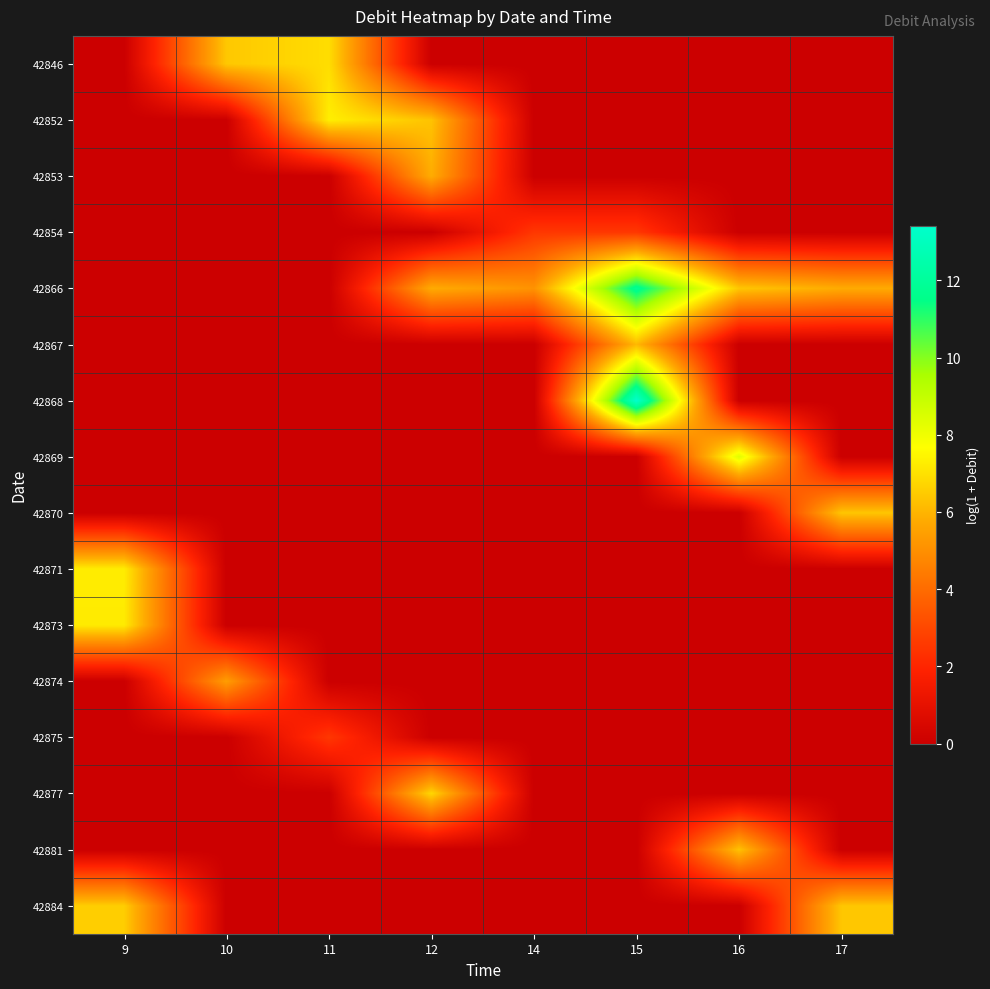

Reading right to left, list all the values displayed in this chart.

42846: 17=0.0	16=0.0	15=0.0	14=0.0	12=0.0	11=6.9	10=6.4	9=0.0
42852: 17=0.0	16=0.0	15=0.0	14=0.0	12=6.3	11=7.3	10=0.0	9=0.0
42853: 17=0.0	16=0.0	15=0.0	14=0.0	12=5.8	11=0.0	10=0.0	9=0.0
42854: 17=0.0	16=0.0	15=2.5	14=2.5	12=0.0	11=0.0	10=0.0	9=0.0
42866: 17=5.8	16=6.4	15=11.8	14=5.1	12=5.8	11=0.0	10=0.0	9=0.0
42867: 17=0.0	16=0.0	15=6.1	14=0.0	12=0.0	11=0.0	10=0.0	9=0.0
42868: 17=0.0	16=0.0	15=13.4	14=0.0	12=0.0	11=0.0	10=0.0	9=0.0
42869: 17=0.0	16=8.3	15=0.0	14=0.0	12=0.0	11=0.0	10=0.0	9=0.0
42870: 17=6.4	16=0.0	15=0.0	14=0.0	12=0.0	11=0.0	10=0.0	9=0.0
42871: 17=0.0	16=0.0	15=0.0	14=0.0	12=0.0	11=0.0	10=0.0	9=7.3
42873: 17=0.0	16=0.0	15=0.0	14=0.0	12=0.0	11=0.0	10=0.0	9=7.2
42874: 17=0.0	16=0.0	15=0.0	14=0.0	12=0.0	11=0.0	10=5.4	9=0.0
42875: 17=0.0	16=0.0	15=0.0	14=0.0	12=0.0	11=2.5	10=0.0	9=0.0
42877: 17=0.0	16=0.0	15=0.0	14=0.0	12=6.8	11=0.0	10=0.0	9=0.0
42881: 17=0.0	16=6.3	15=0.0	14=0.0	12=0.0	11=0.0	10=0.0	9=0.0
42884: 17=6.4	16=0.0	15=0.0	14=0.0	12=0.0	11=0.0	10=0.0	9=6.6